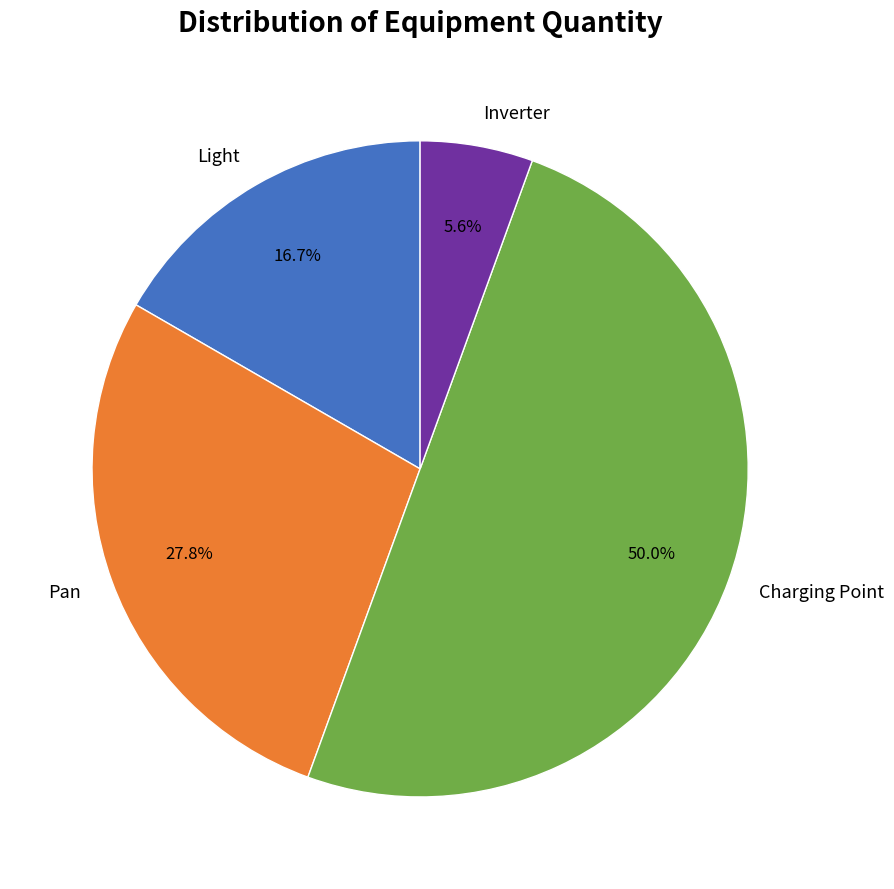

Approximately how many times larger is the value at Inverter compared to Light?

0.3